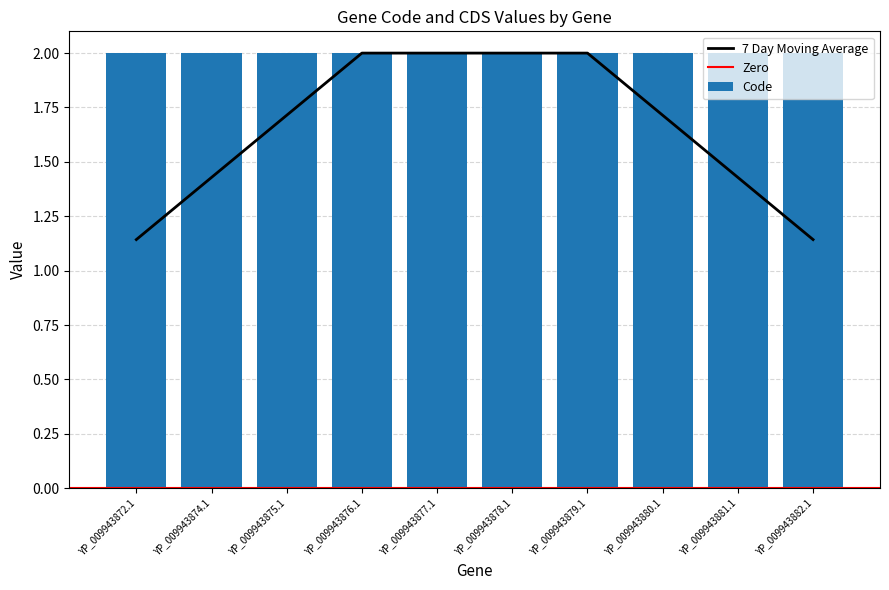

What position from the right is YP_009943877.1?

6